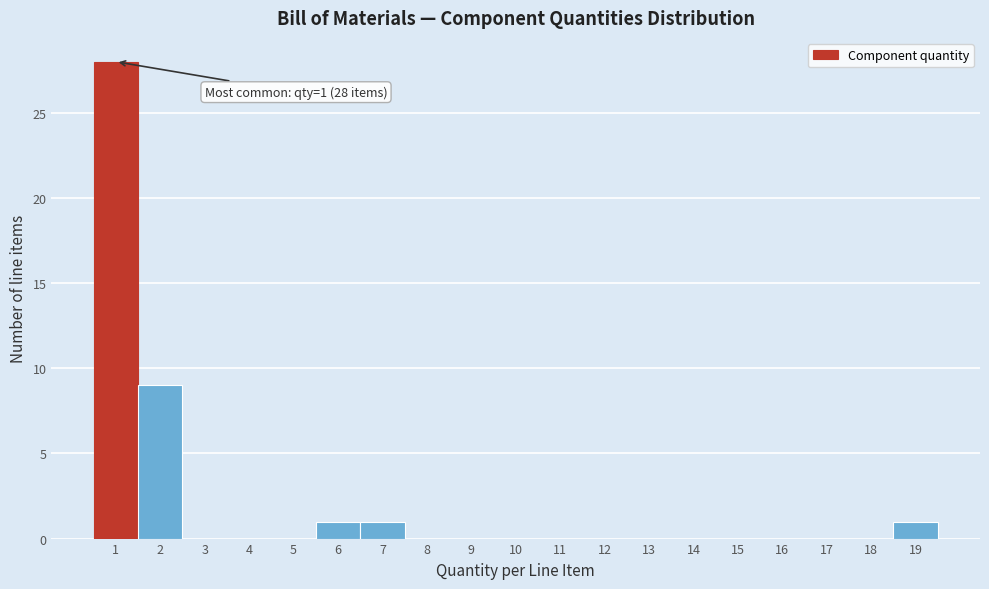

Which range on the x-axis has the tallest bar?

0.5 to 1.5